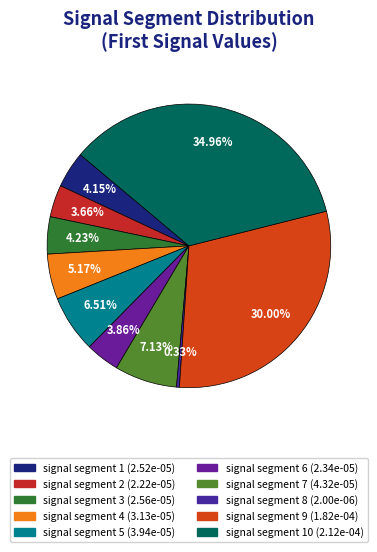

How many segments does this pie chart have?

10